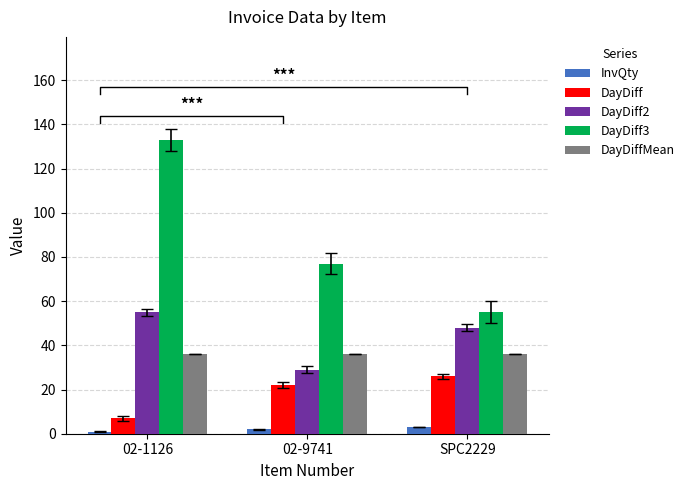

What is the approximate value of DayDiffMean at 02-9741?

36.2